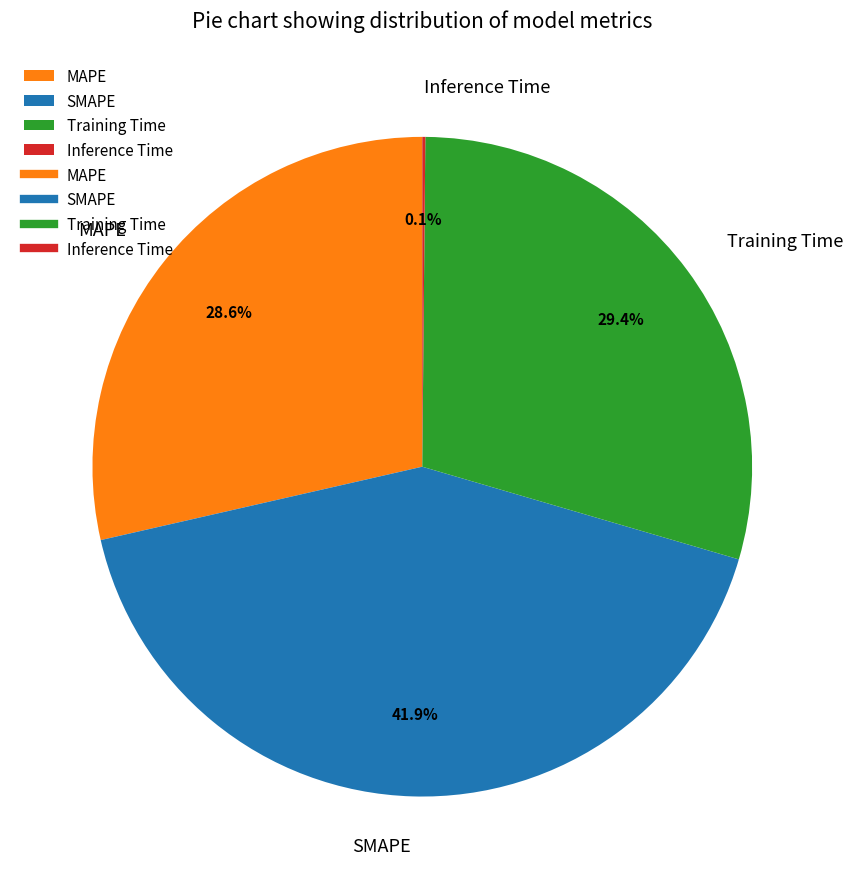

Is there a majority slice in this chart?

No